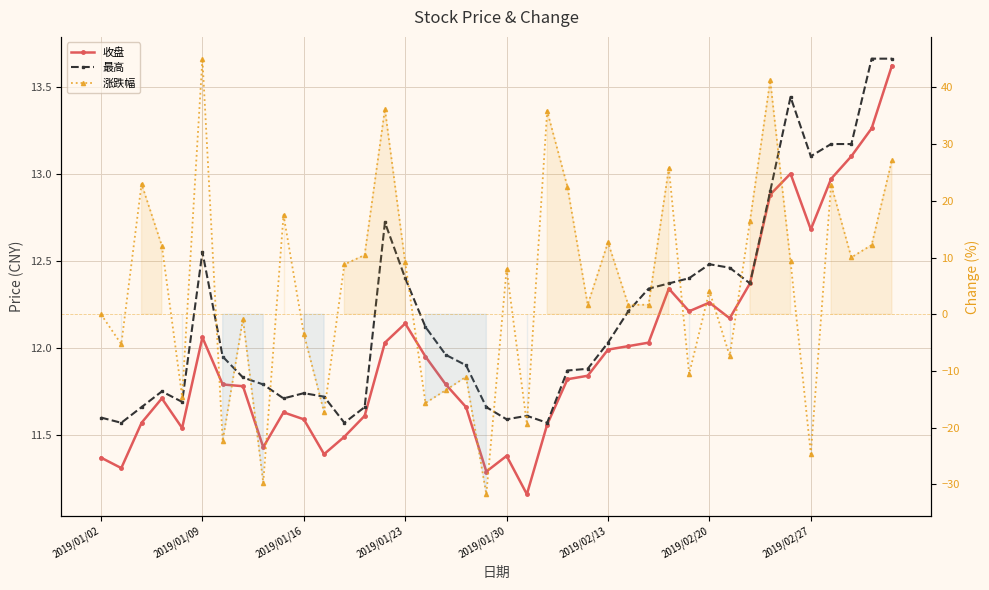

Reading left to right, transcribe all the data shown in this chart.

收盘: 11.4	11.3	11.6	11.7	11.5	12.1	11.8	11.8	11.4	11.6	11.6	11.4	11.5	11.6	12.0	12.1	11.9	11.8	11.7	11.3	11.4	11.2	11.6	11.8	11.8	12.0	12.0	12.0	12.3	12.2	12.3	12.2	12.4	12.9	13.0	12.7	13.0	13.1	13.3	13.6
最高: 11.6	11.6	11.7	11.8	11.7	12.6	11.9	11.8	11.8	11.7	11.7	11.7	11.6	11.7	12.7	12.4	12.1	12.0	11.9	11.7	11.6	11.6	11.6	11.9	11.9	12.0	12.2	12.3	12.4	12.4	12.5	12.5	12.4	12.9	13.4	13.1	13.2	13.2	13.7	13.7
涨跌幅: 0.0	-5.3	23.0	12.1	-14.5	45.1	-22.4	-0.8	-29.7	17.5	-3.4	-17.3	8.8	10.4	36.2	9.1	-15.7	-13.4	-11.0	-31.7	8.0	-19.3	35.8	22.5	1.7	12.7	1.7	1.7	25.8	-10.5	4.1	-7.3	16.4	41.2	9.3	-24.6	22.9	10.0	12.2	27.1